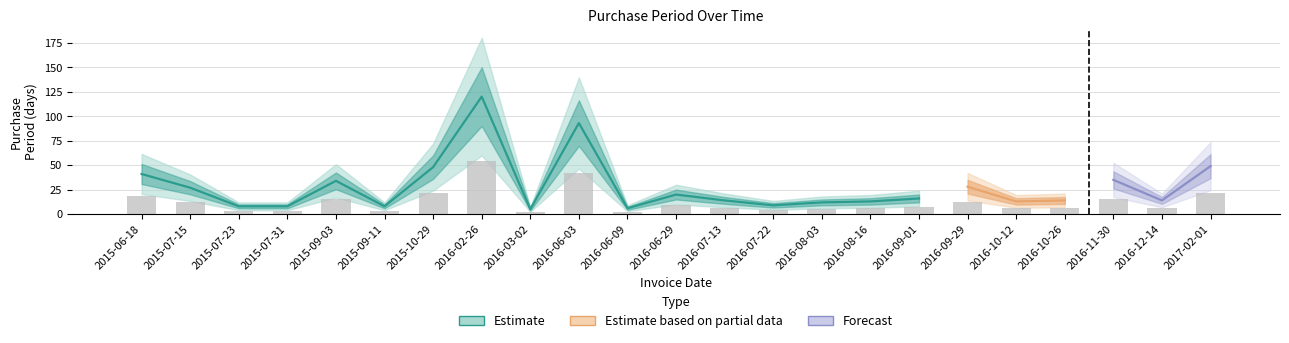

What is the label of the 22nd bar from the right?

2015-07-15